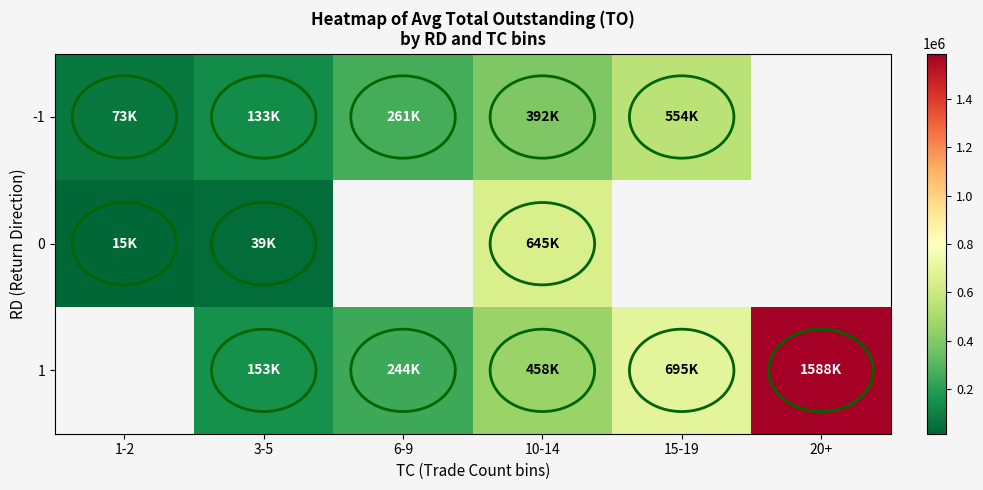

What is the spread (max minus min) of values at 1-2?

58233.3